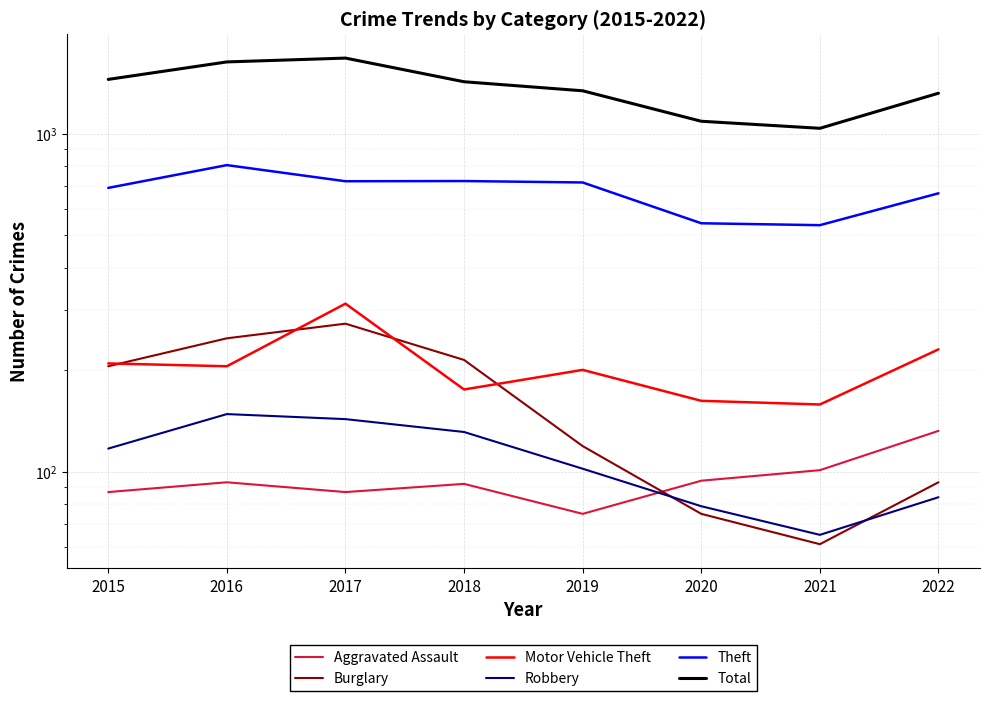

What are all the series names shown in the legend?

Aggravated Assault, Burglary, Motor Vehicle Theft, Robbery, Theft, Total